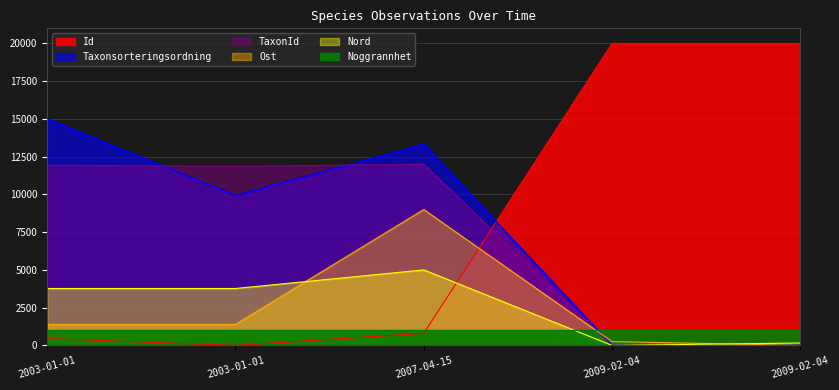

Is the value of TaxonId at 2007-04-15 greater than the value of Id at 2009-02-04?

No